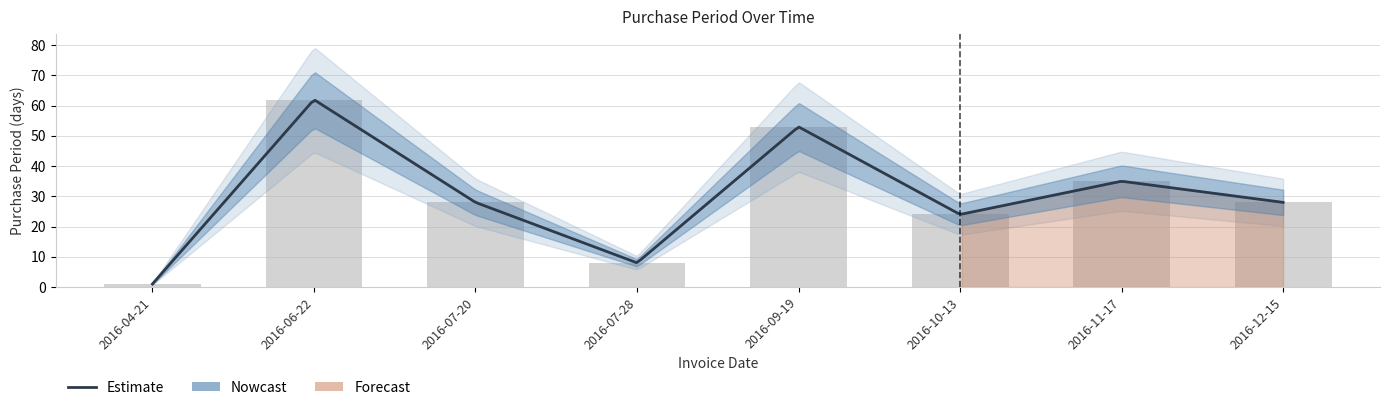

How many data points are above 28?

3